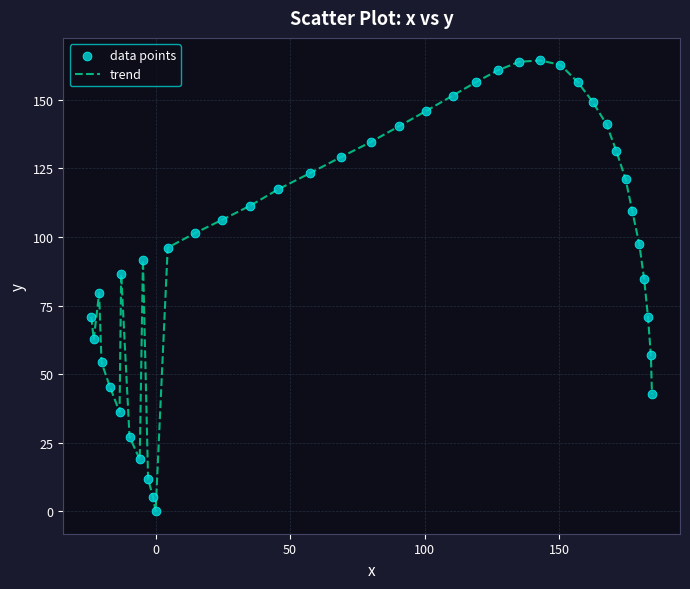

What is the greatest value displayed?

164.4